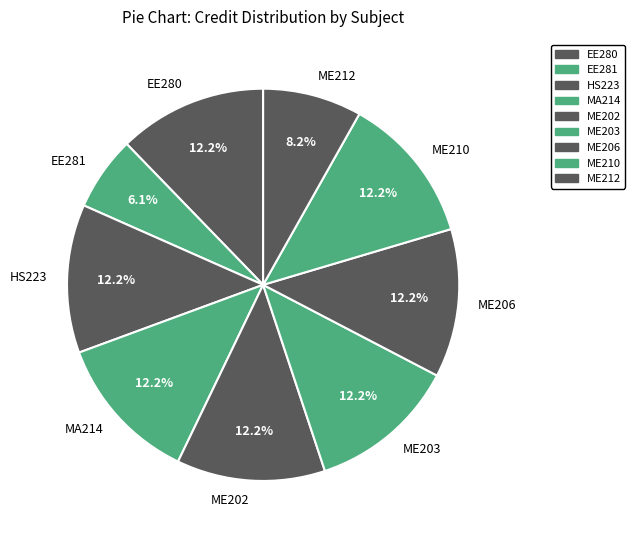

To the nearest percent, what is the combined percentage of ME206 and EE280?

24%